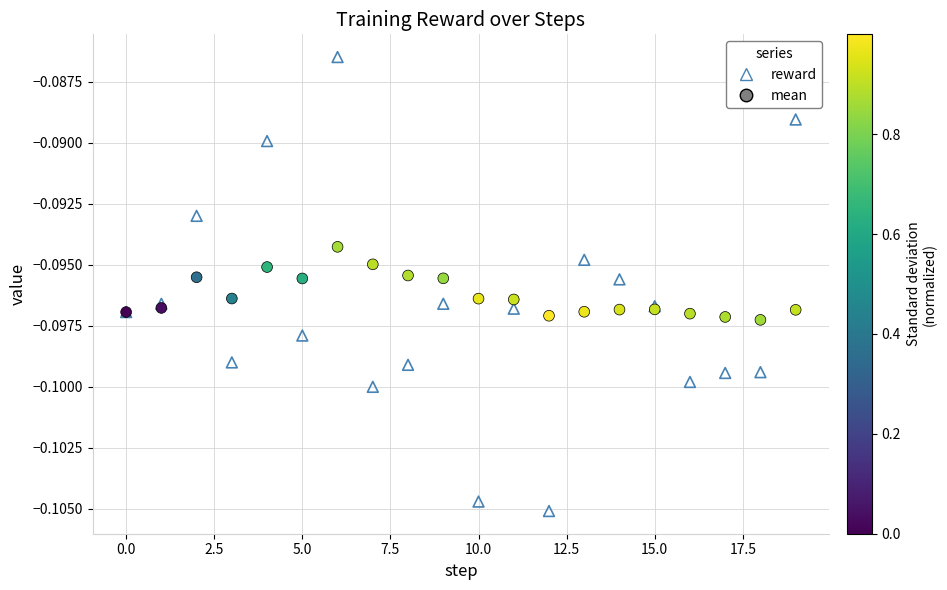

Which series contains the highest Y value?

reward